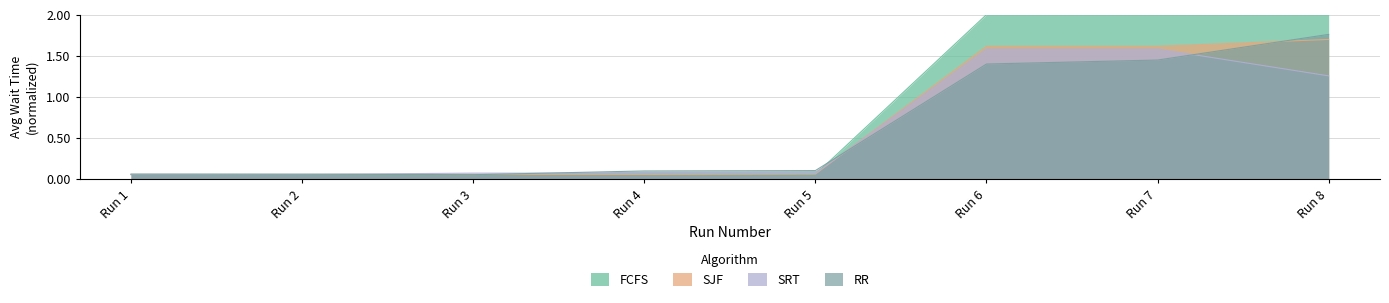

What is the highest value of the SRT series?

1.6